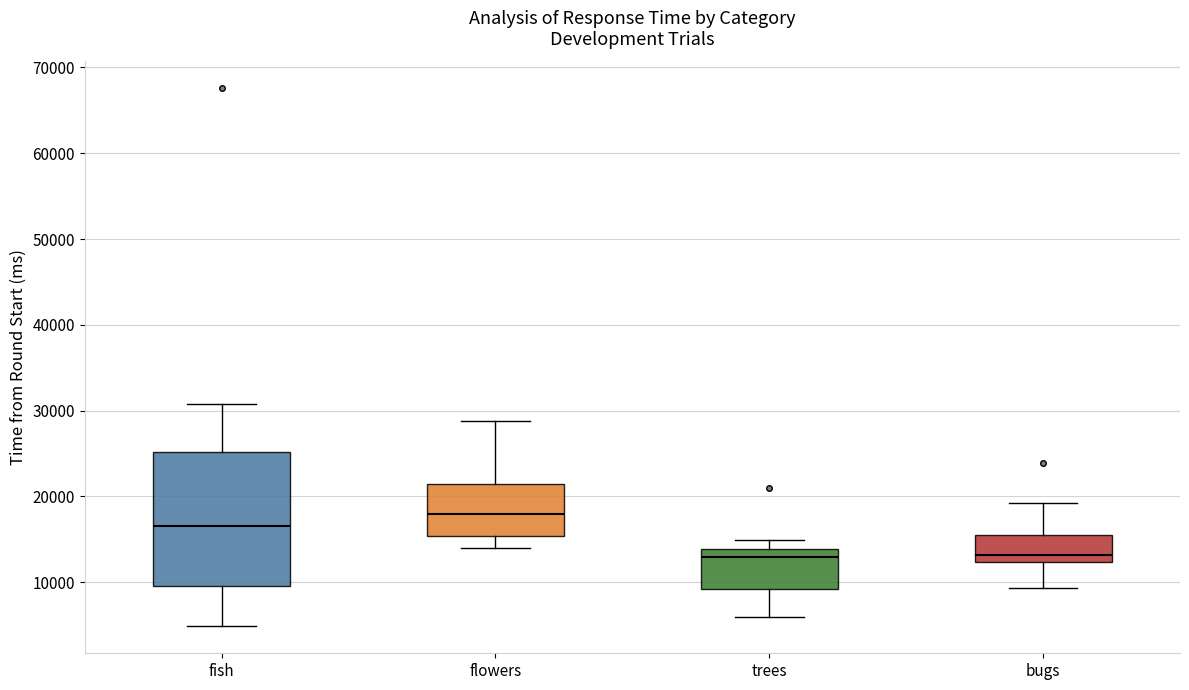

Reading left to right, transcribe this box plot: for each box, give where its median line is, the range the box spans, and where its two whiskers end, as read against the y-axis. The values are not printed on the chart, so give them approximately, as read against the axis.

fish: median 17000, box 10000 to 25000, whiskers 5000 to 31000
flowers: median 18000, box 15000 to 21000, whiskers 14000 to 29000
trees: median 13000, box 9000 to 14000, whiskers 6000 to 15000
bugs: median 13000, box 12000 to 16000, whiskers 9000 to 19000